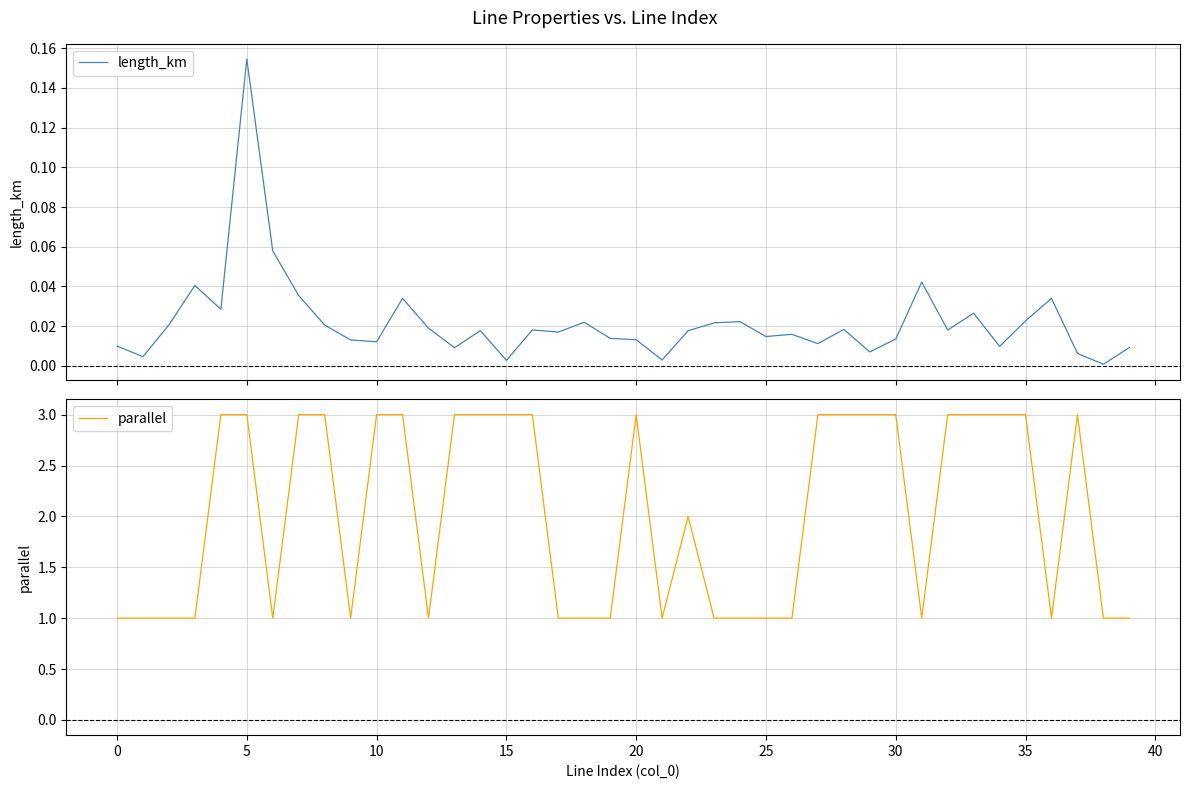

True or false: parallel and length_km cross at least once.

False